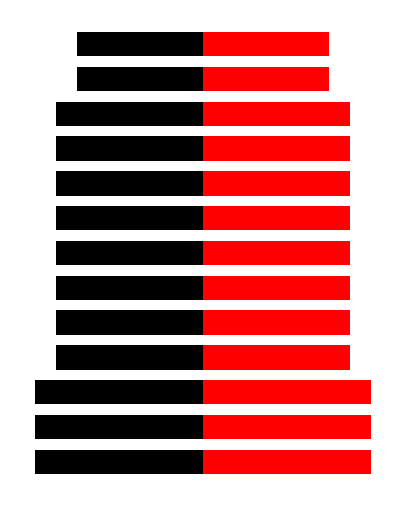

How many bars are there in each group?

2